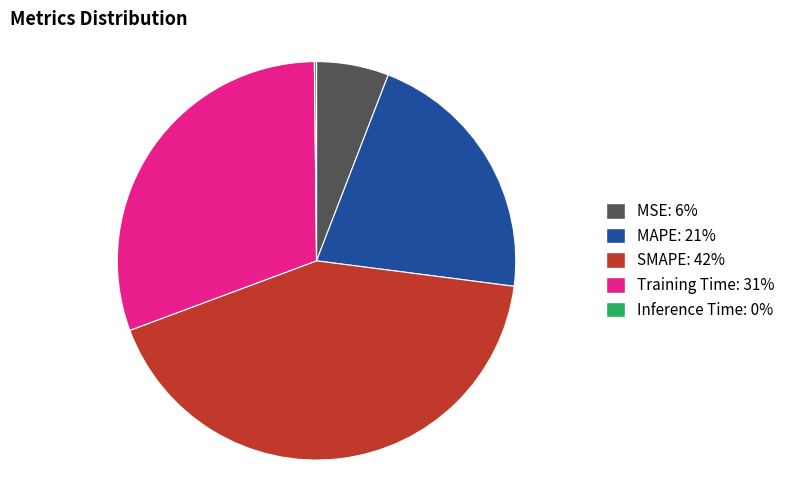

True or false: Training Time accounts for 31% of the total.

True